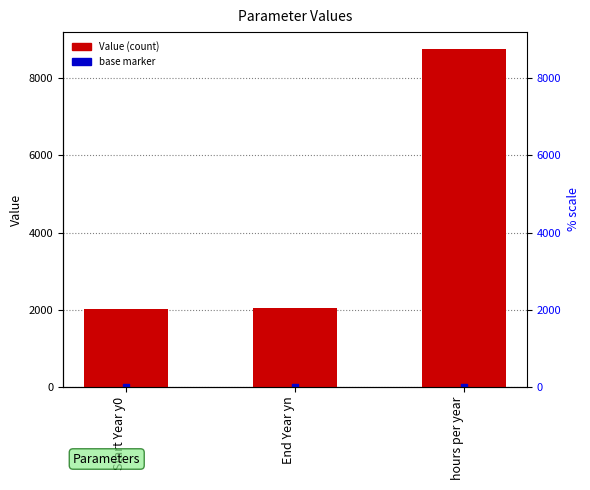

Which series reaches the maximum Y coordinate?

Value